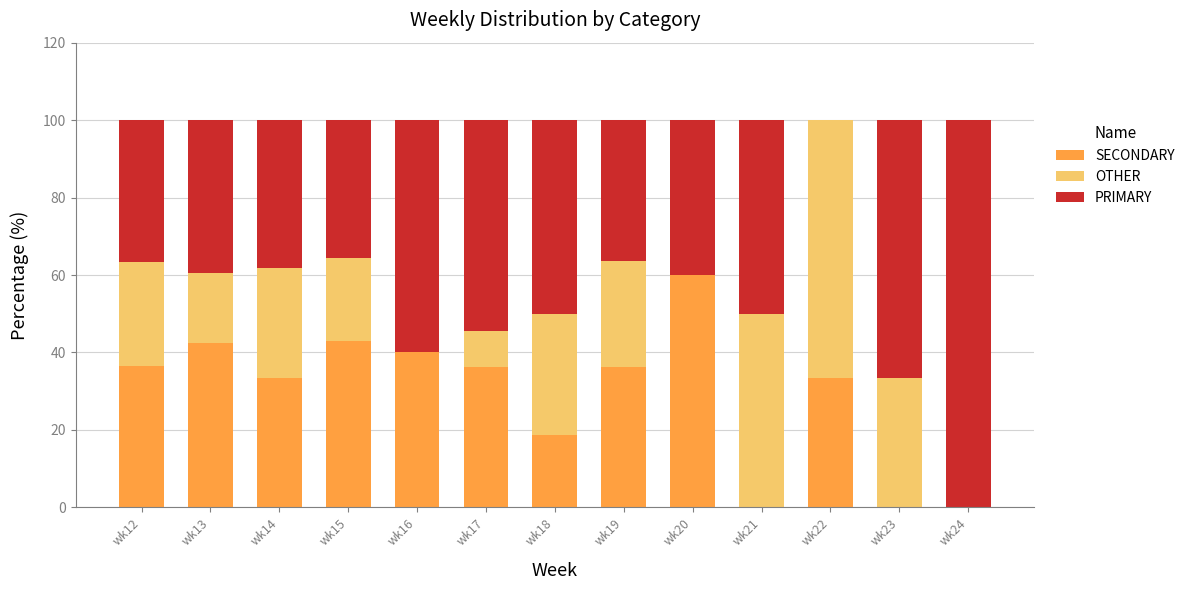

What is the total value across all series at wk23?

100.0